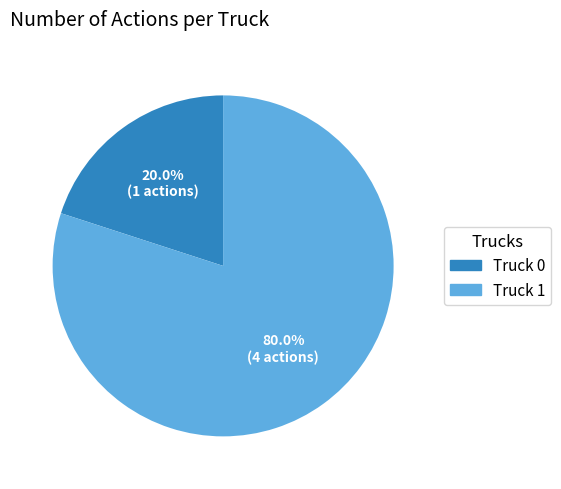

What percentage do Truck 1 and Truck 0 together represent?

100.0%